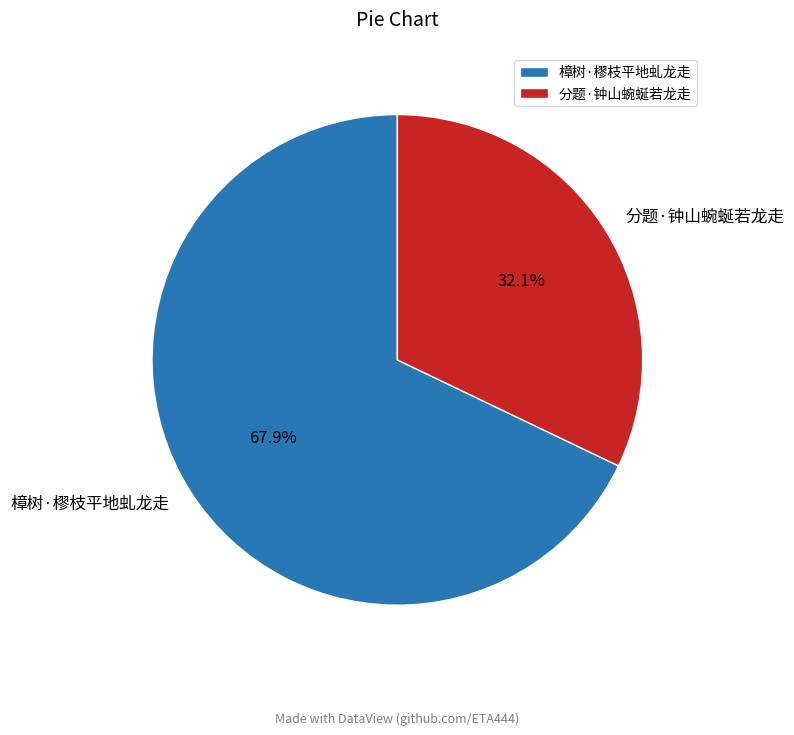

Is there a majority slice in this chart?

Yes